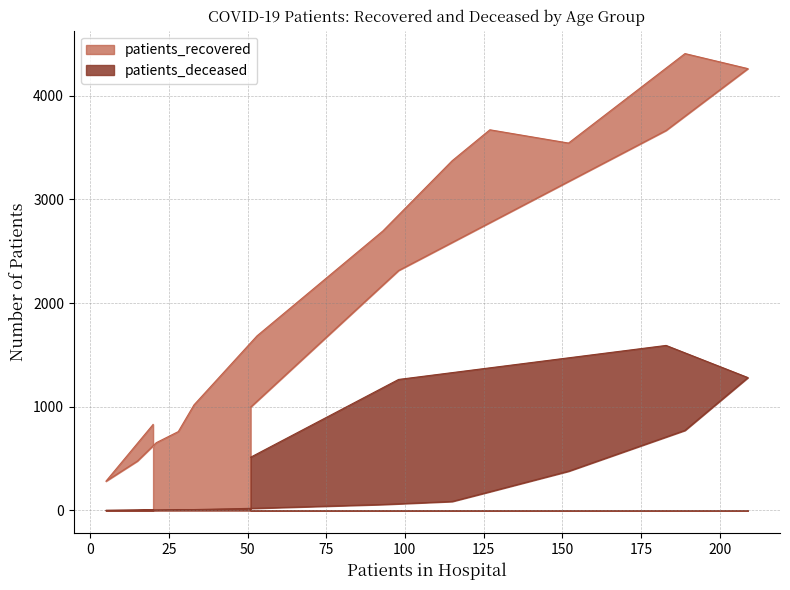

How many interior local peaks does the patients_recovered series have?

2